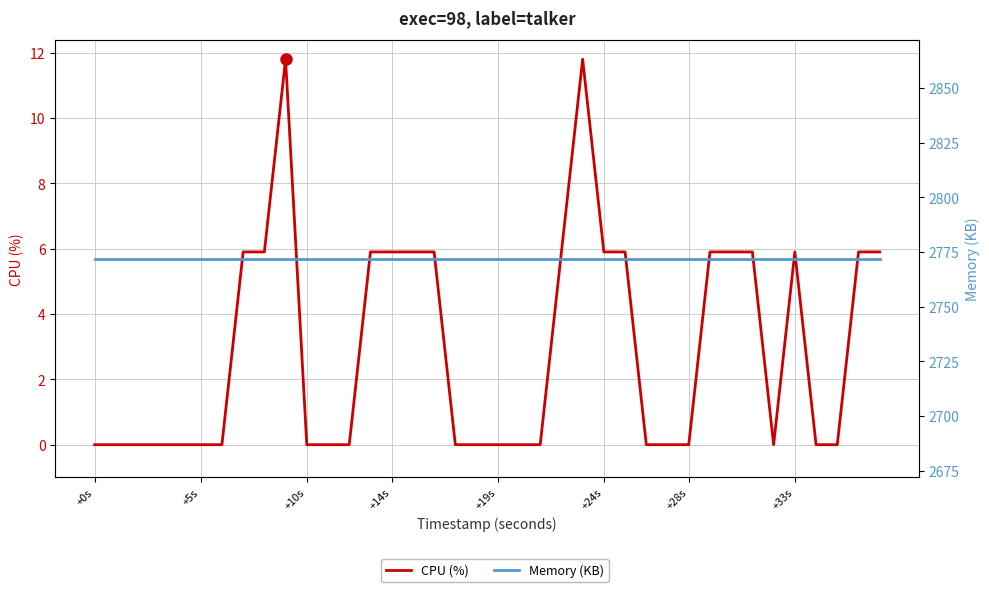

True or false: Memory (KB) and CPU (%) intersect in this chart.

False